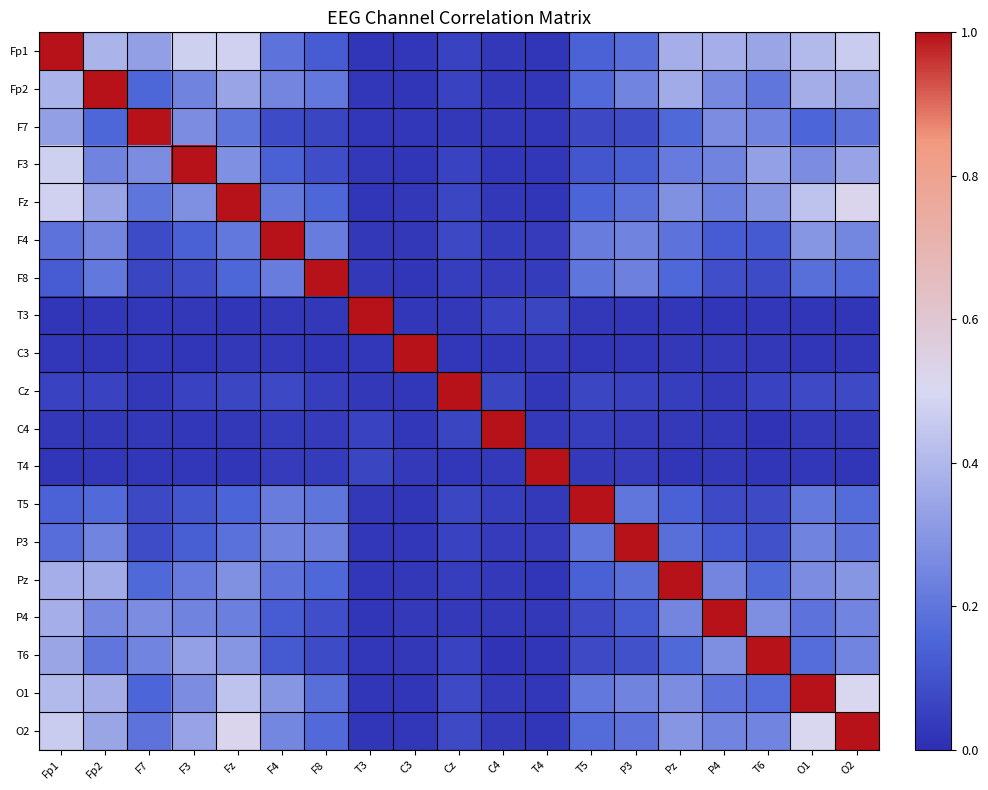

At P3, list the series in order from largest to smallest.

P3, Fp2, F4, O1, F8, T5, O2, Fz, Pz, Fp1, F3, P4, T6, F7, Cz, T4, C4, C3, T3